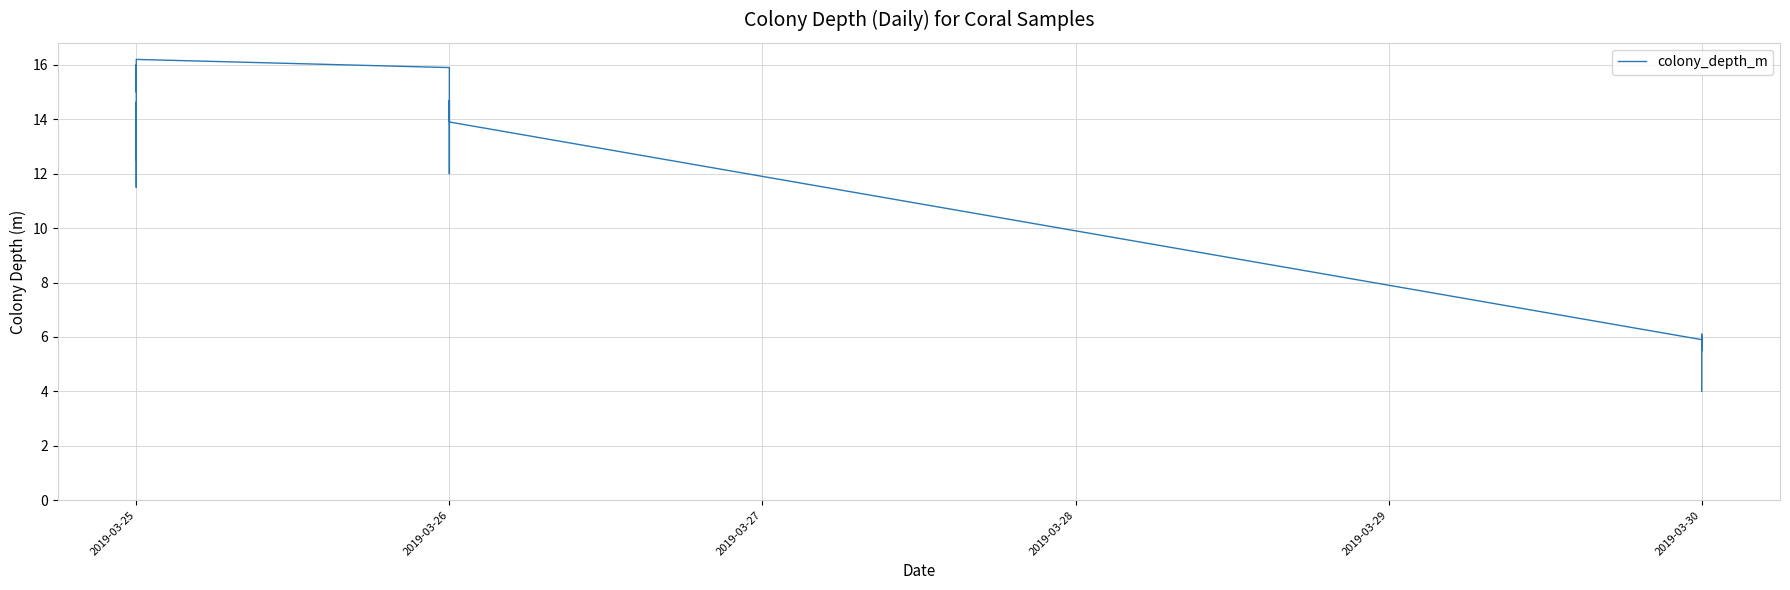

What is the difference between the second highest and minimum values?

12.0